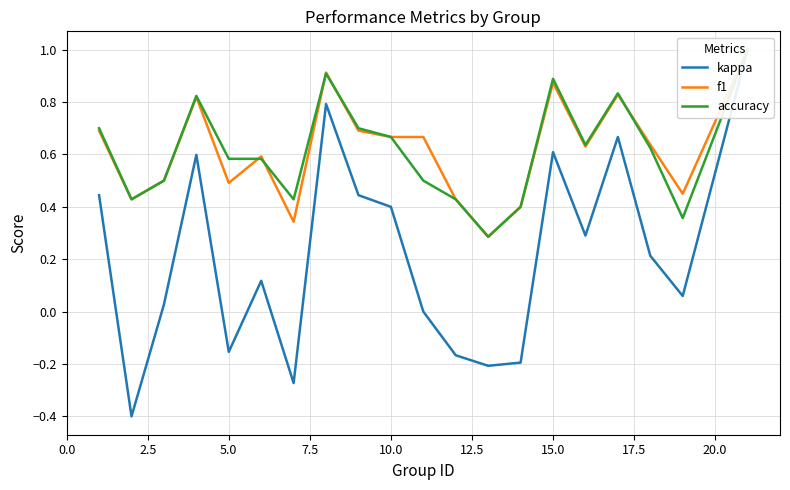

What is the difference between the second highest and second lowest values in the kappa series?

1.1